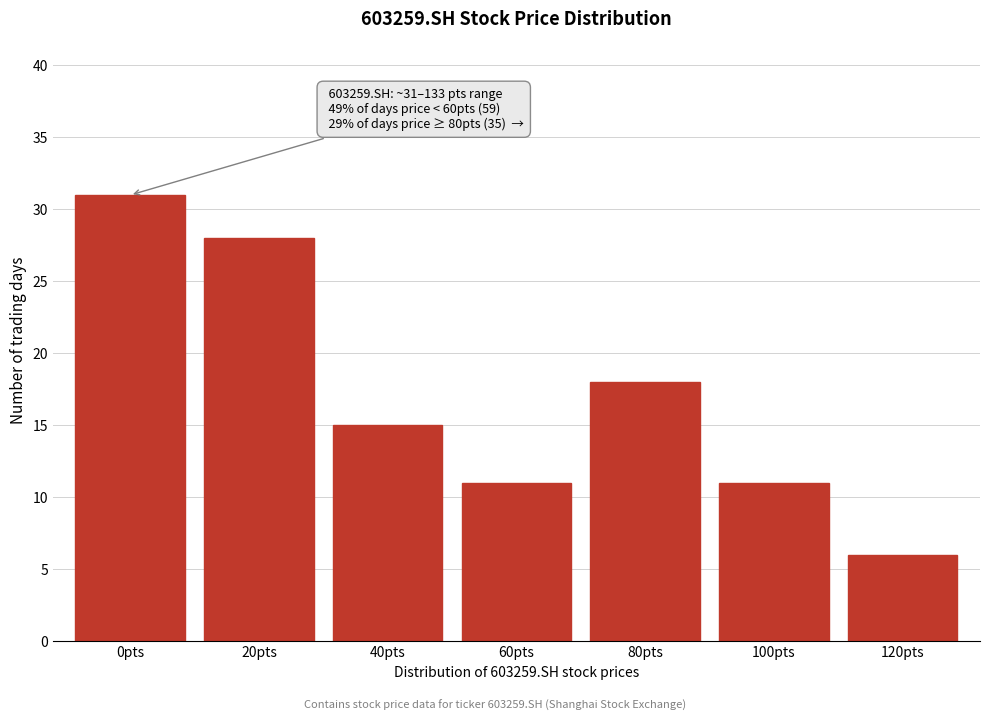

Reading left to right, transcribe all the data shown in this chart.

31	28	15	11	18	11	6